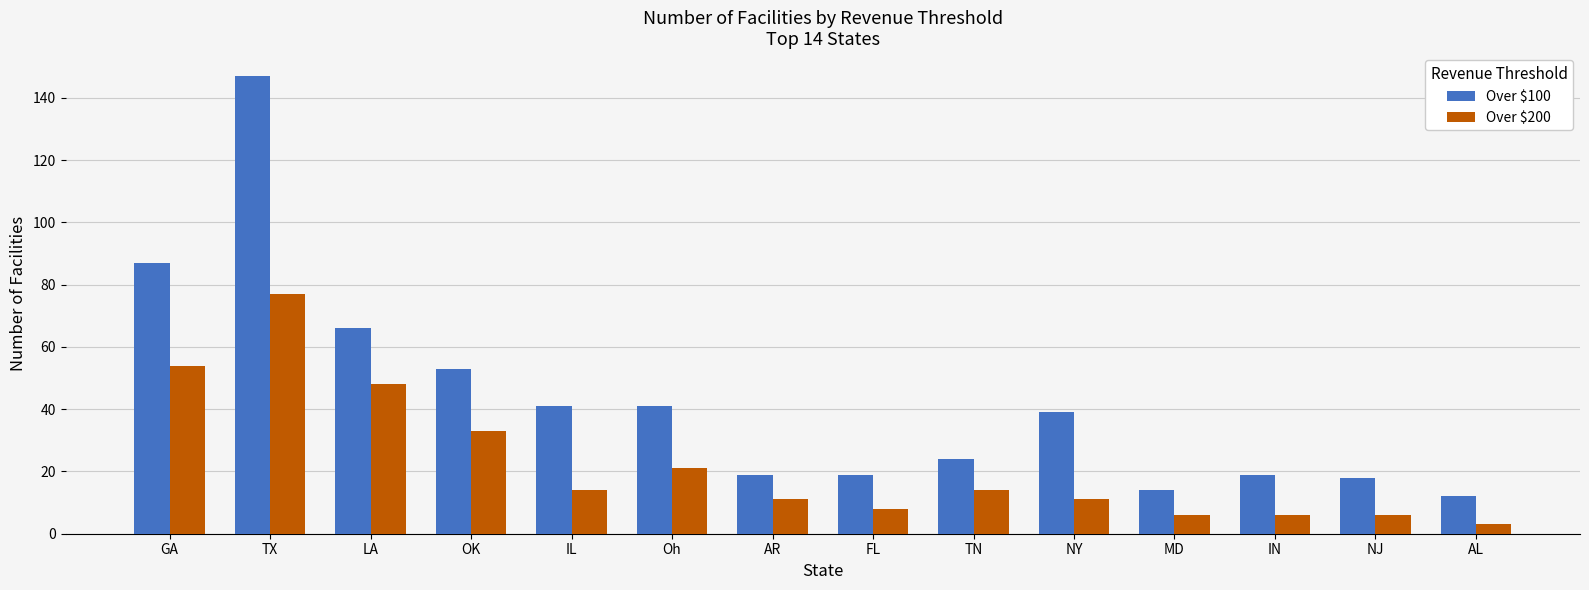

Reading left to right, extract all data points from this chart.

Over $100: 87	147	66	53	41	41	19	19	24	39	14	19	18	12
Over $200: 54	77	48	33	14	21	11	8	14	11	6	6	6	3